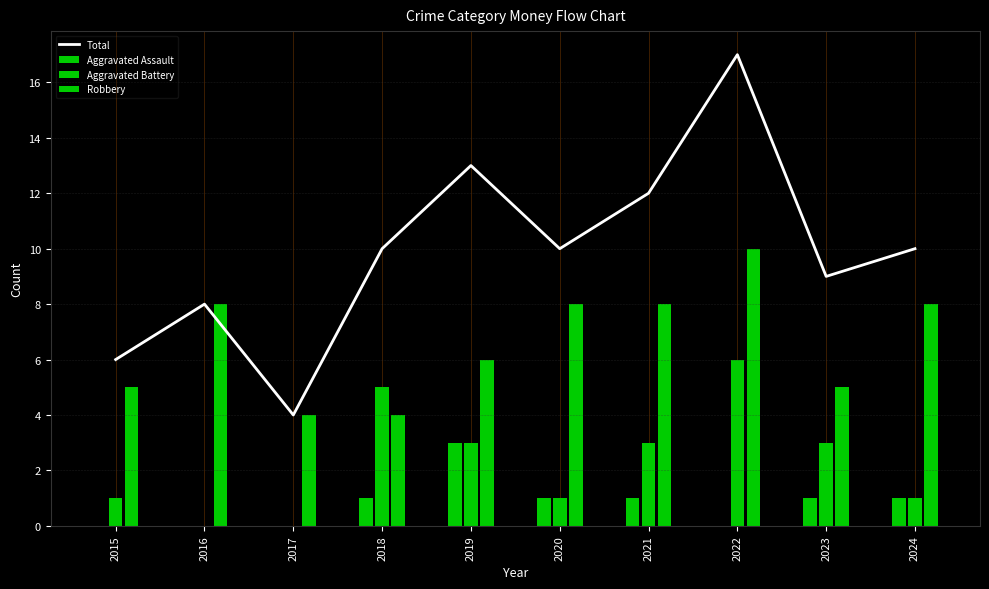

How many categories are shown in the chart?

10